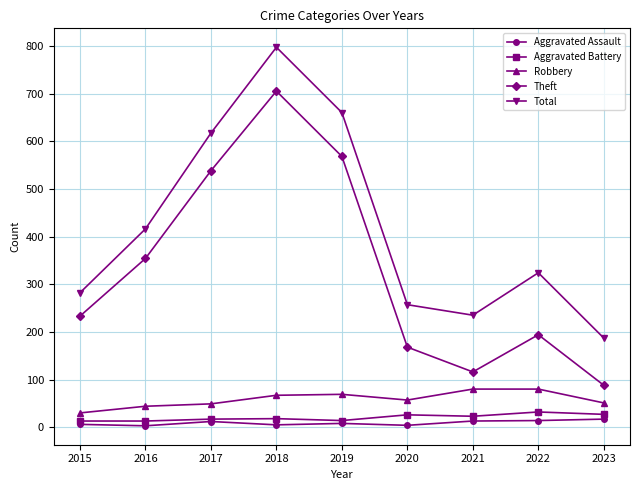

Is the value of Robbery at 2023 greater than the value of Theft at 2022?

No